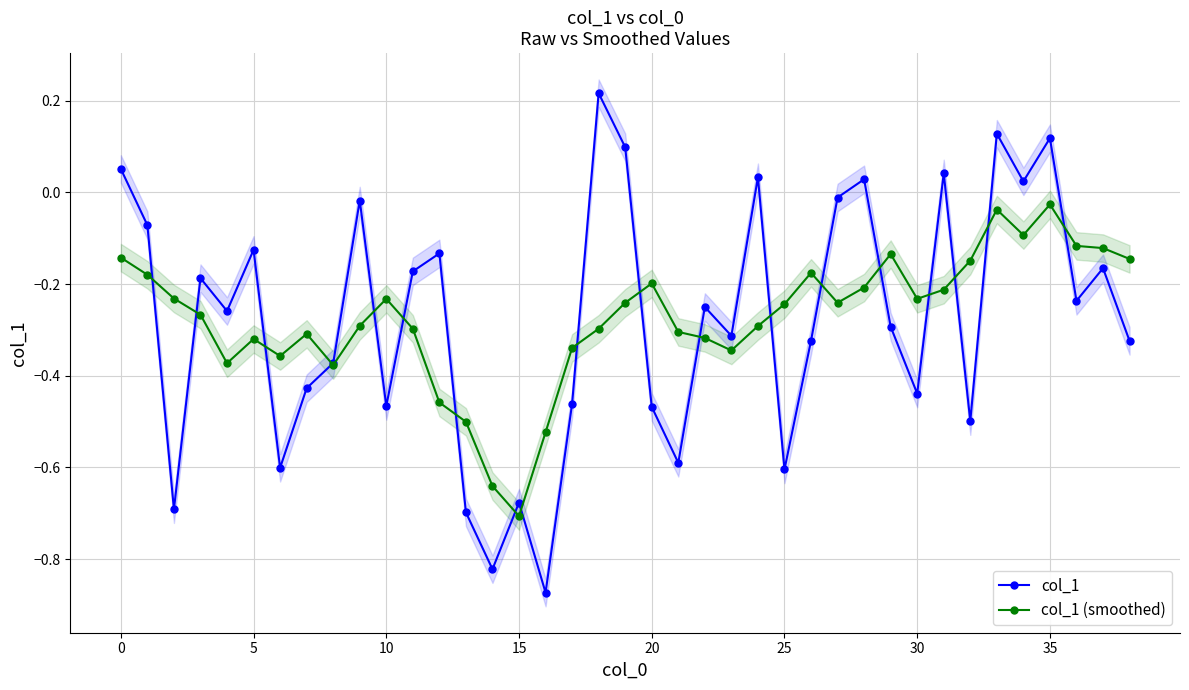

Is the value of col_1 at 14 greater than the value of col_1 (smoothed) at 20?

No